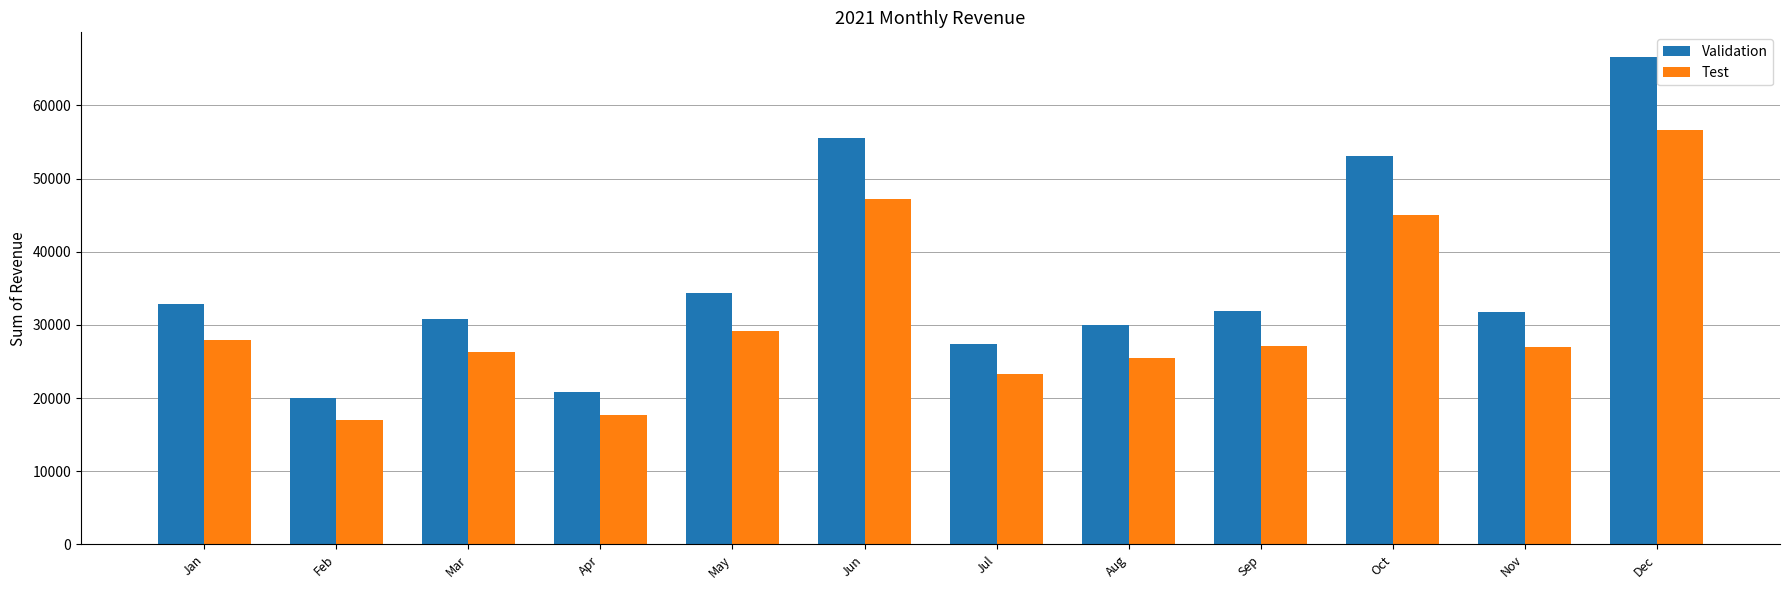

Rank the series by their average value, from lowest to highest.

Test, Validation